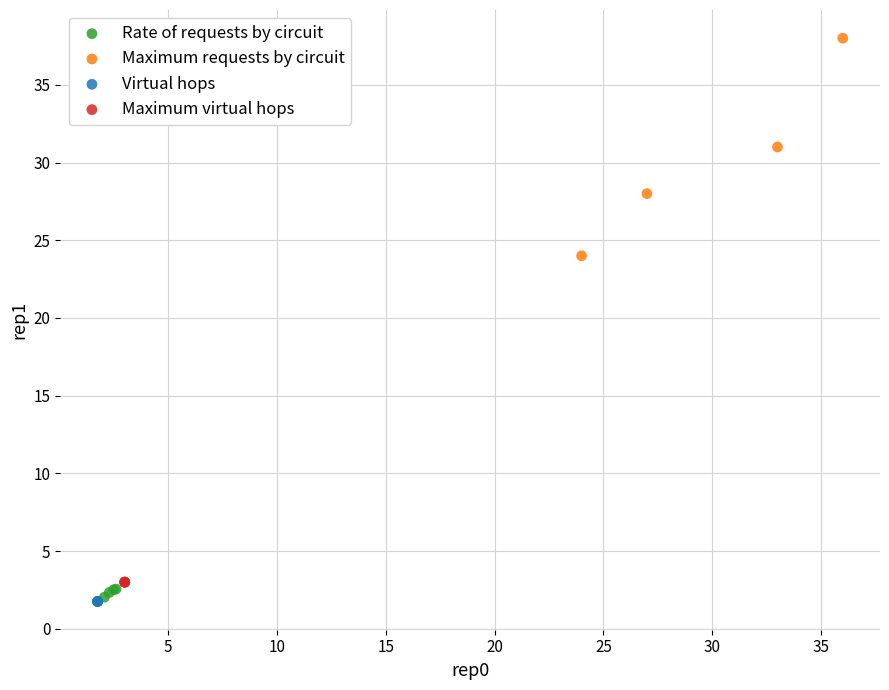

Which series contains the highest Y value?

Maximum requests by circuit